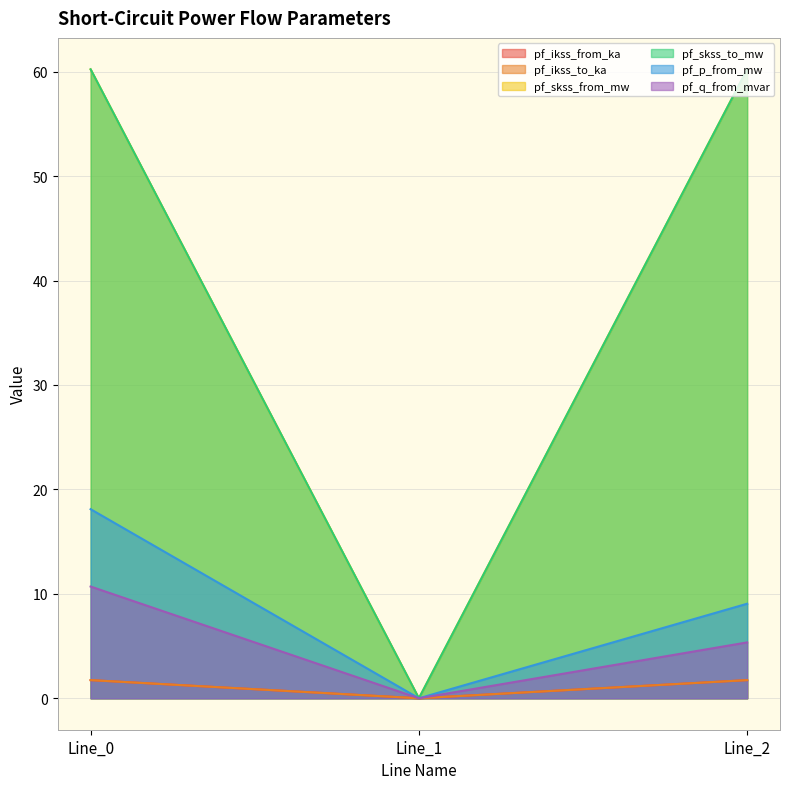

At which category does the chart reach its minimum across all series?

Line_1